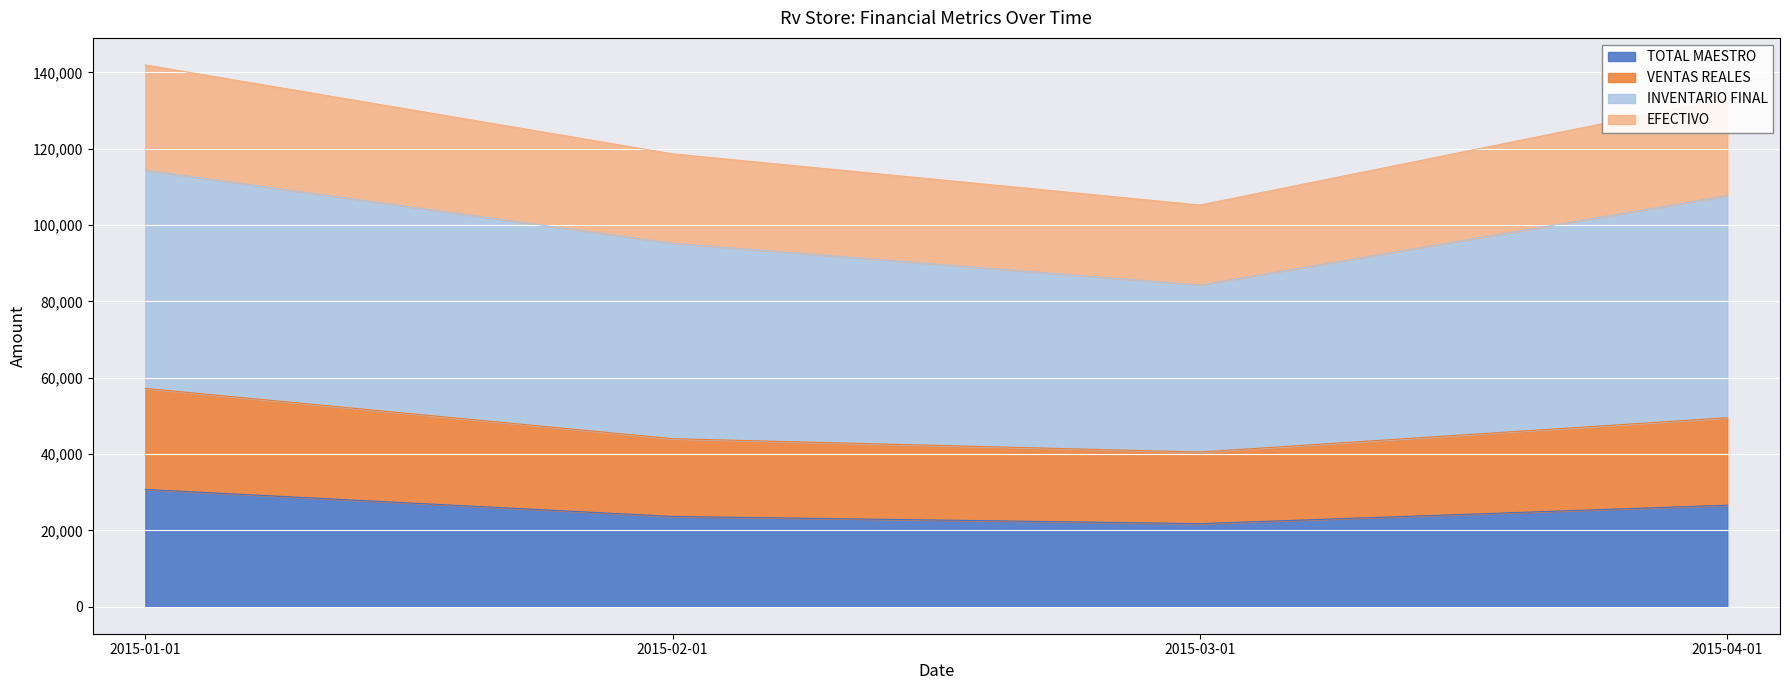

What are all the series names shown in the legend?

TOTAL MAESTRO, VENTAS REALES, INVENTARIO FINAL, EFECTIVO